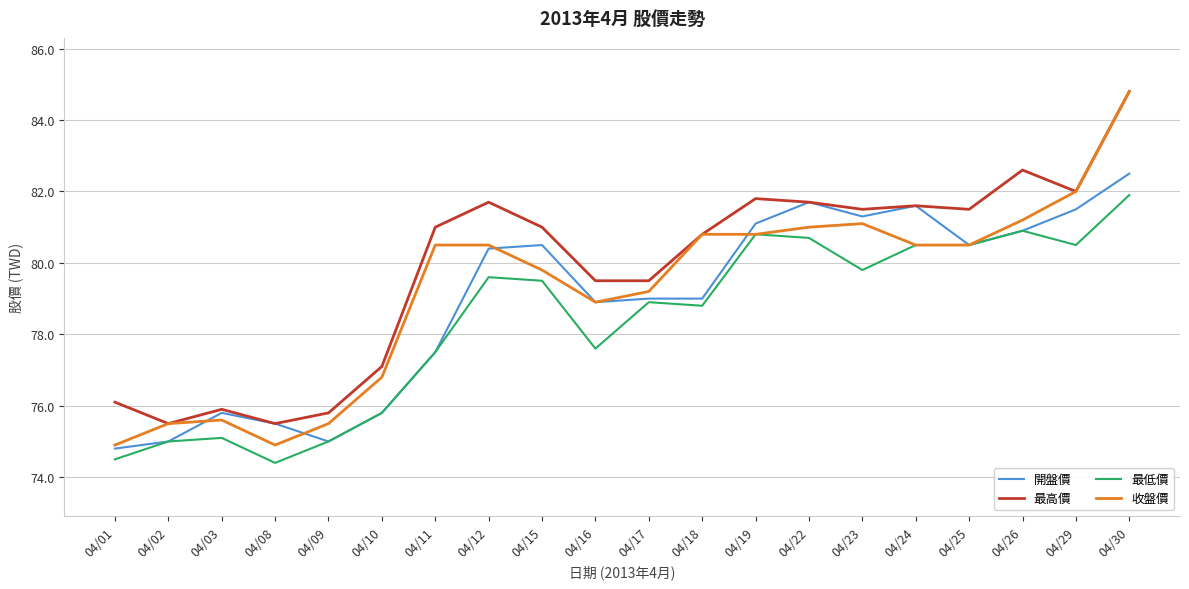

The 收盤價 series shows 110.8 at 04/19. True or false?

False